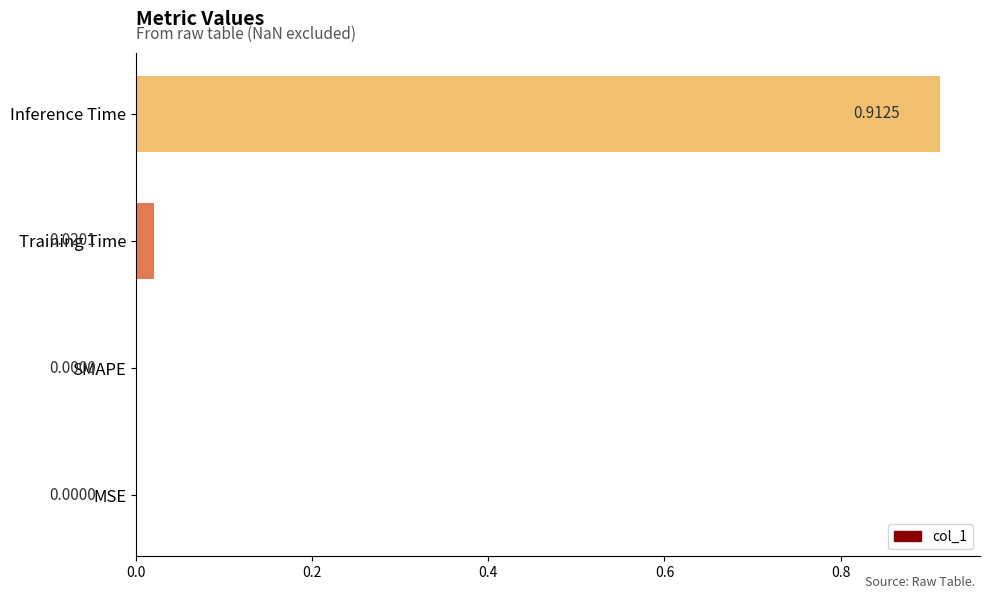

What is the change in value from Training Time to Inference Time?

+0.9